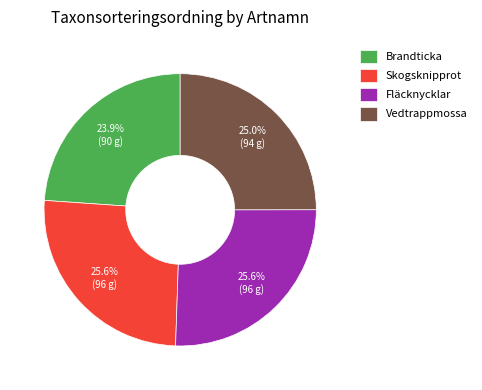

Which category has the smallest portion of the pie?

Brandticka